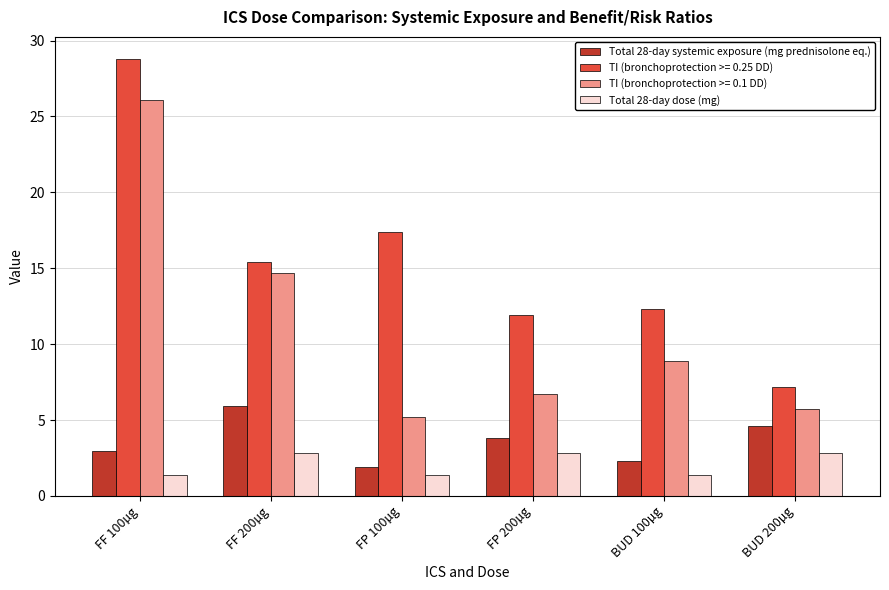

What is the difference between the maximum and minimum values in the Total 28-day systemic exposure (mg prednisolone eq.) series?

4.0